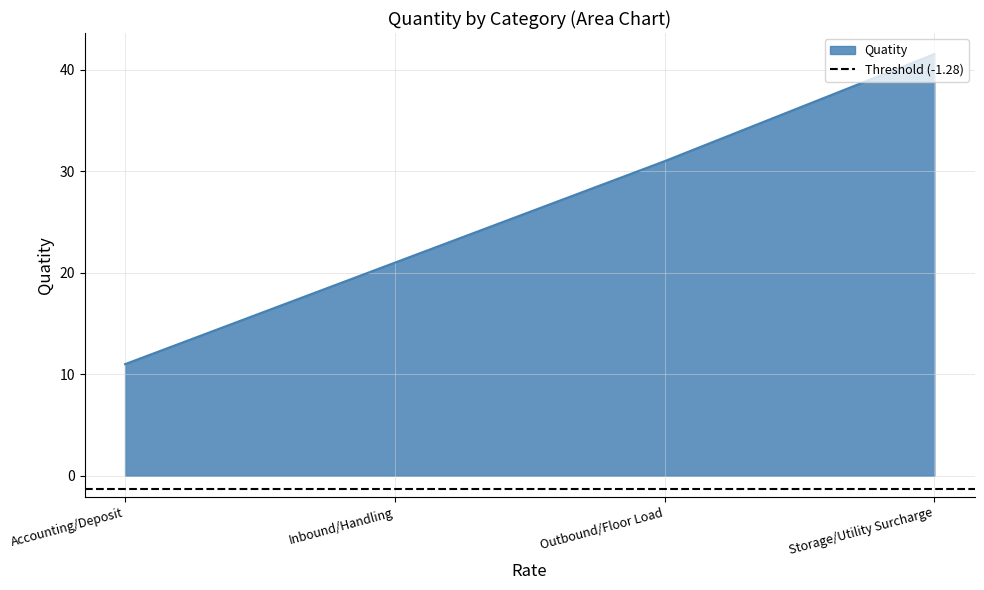

The chart shows a value of 41.5 at Storage/Utility Surcharge. True or false?

True